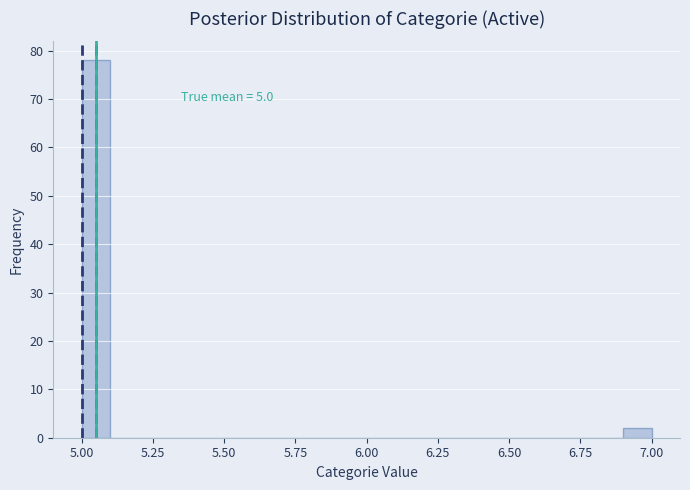

Around what value on the x-axis is the tallest bar? Give the approximate position of its centre, as read against the axis.

5.05